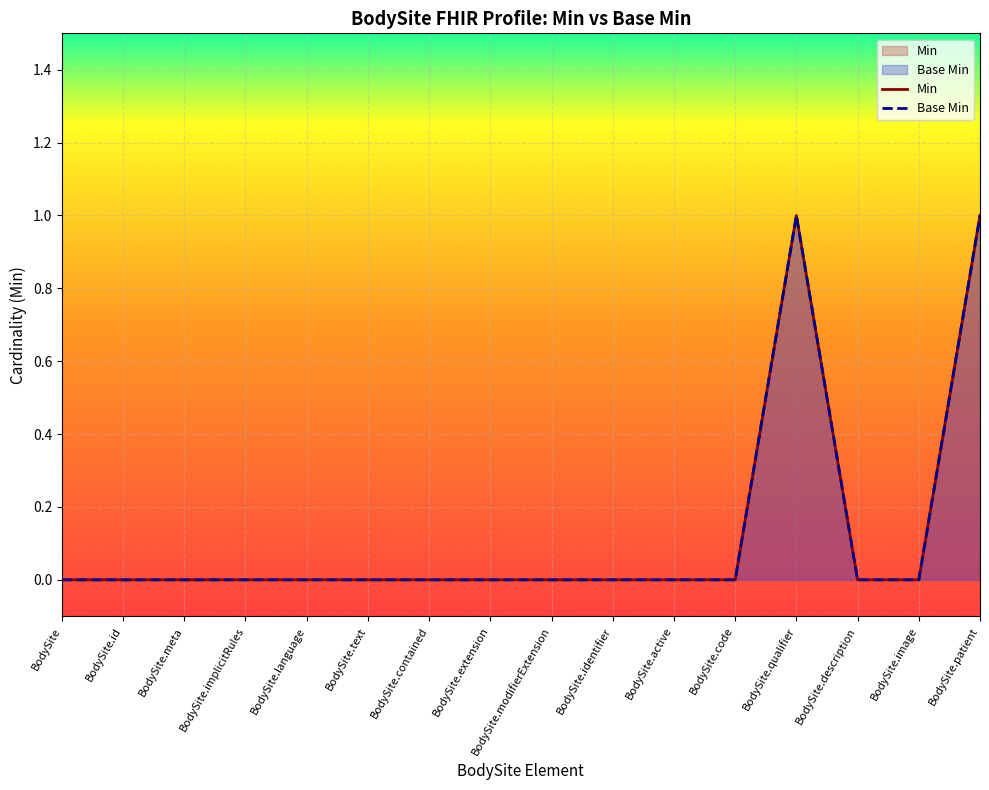

True or false: Min and Base Min intersect in this chart.

False